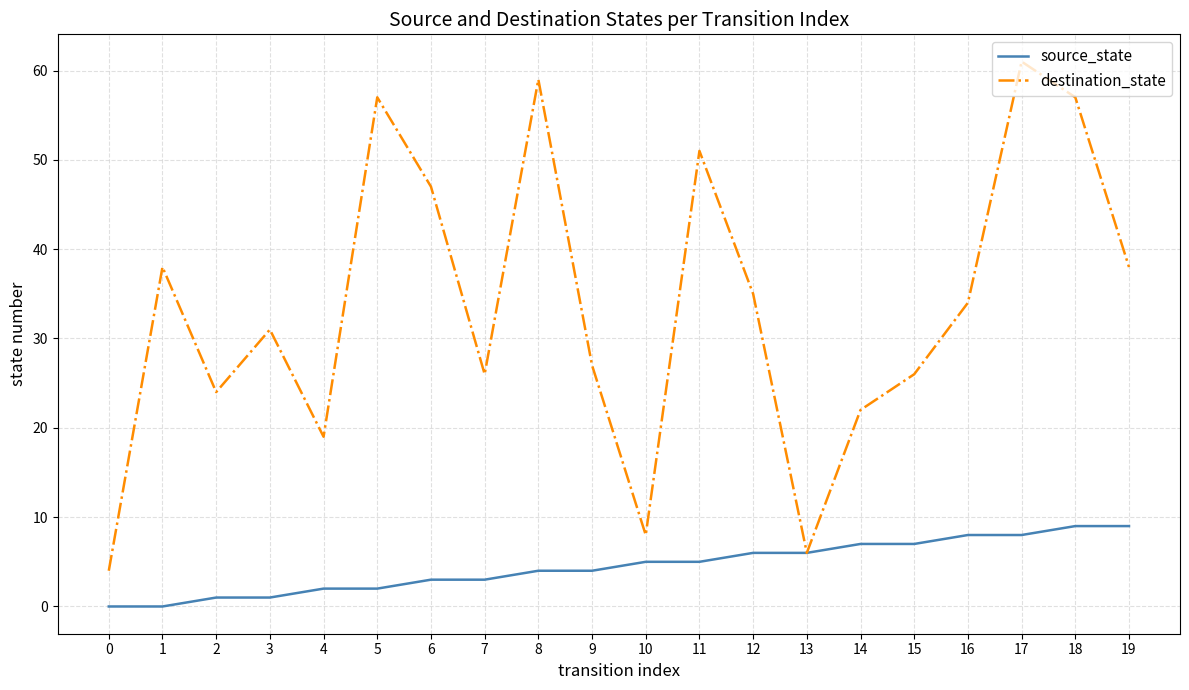

The value of source_state at 6 is 3. True or false?

True